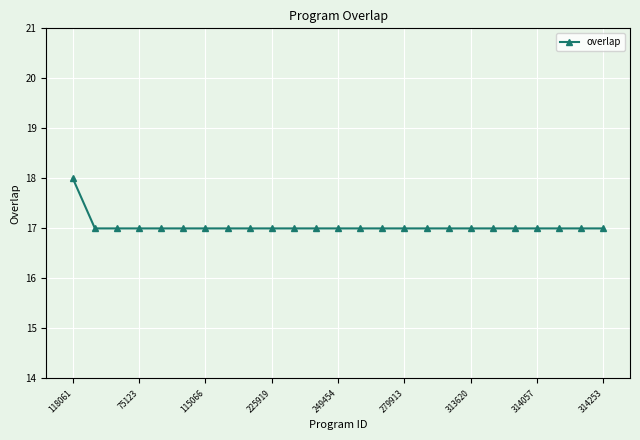

What is the minimum value shown in the chart?

17